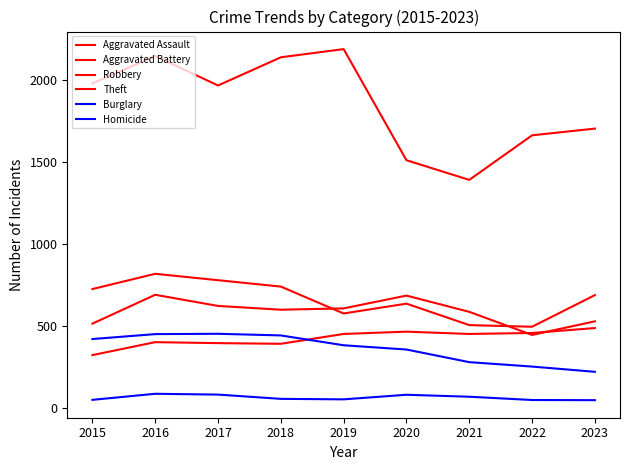

Between 2019 and 2023, which series saw the biggest shift?

Theft